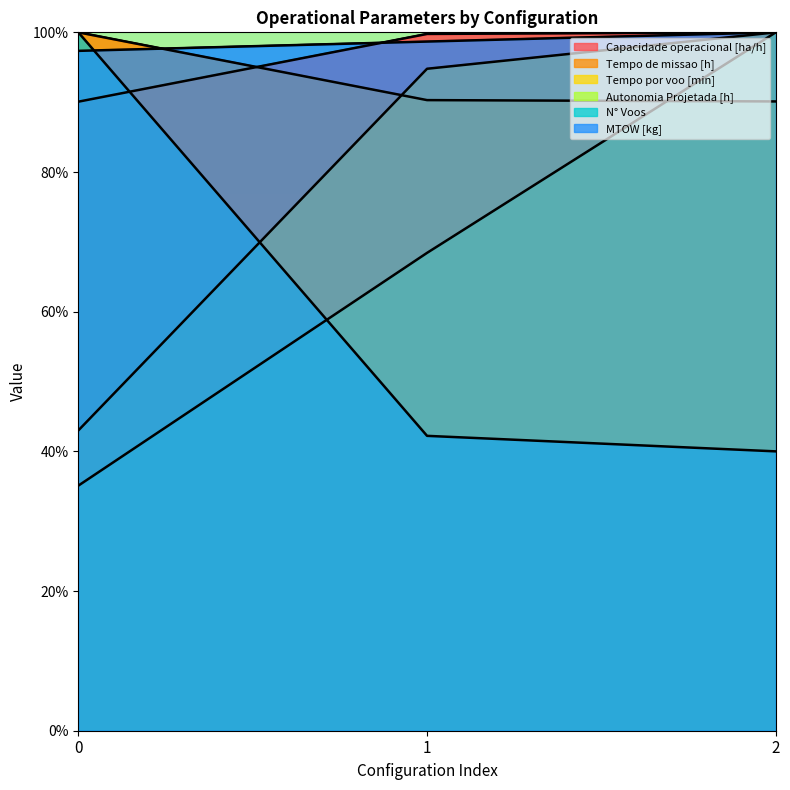

Rank the series by their maximum value, from lowest to highest.

Capacidade operacional [ha/h], Tempo de missao [h], Tempo por voo [min], Autonomia Projetada [h], N° Voos, MTOW [kg]